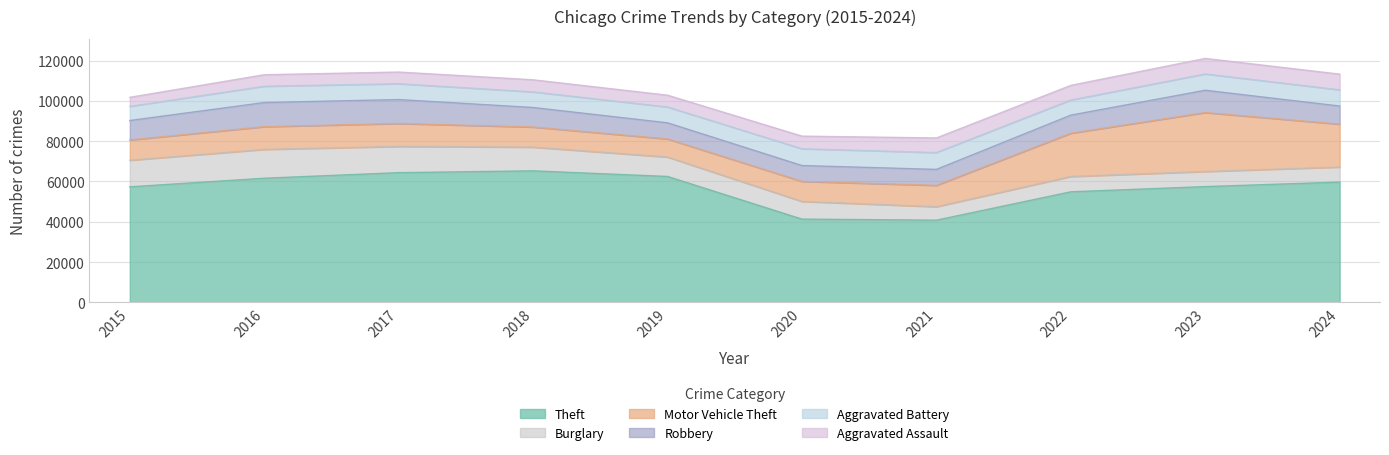

What are all the series names shown in the legend?

Theft, Burglary, Motor Vehicle Theft, Robbery, Aggravated Battery, Aggravated Assault